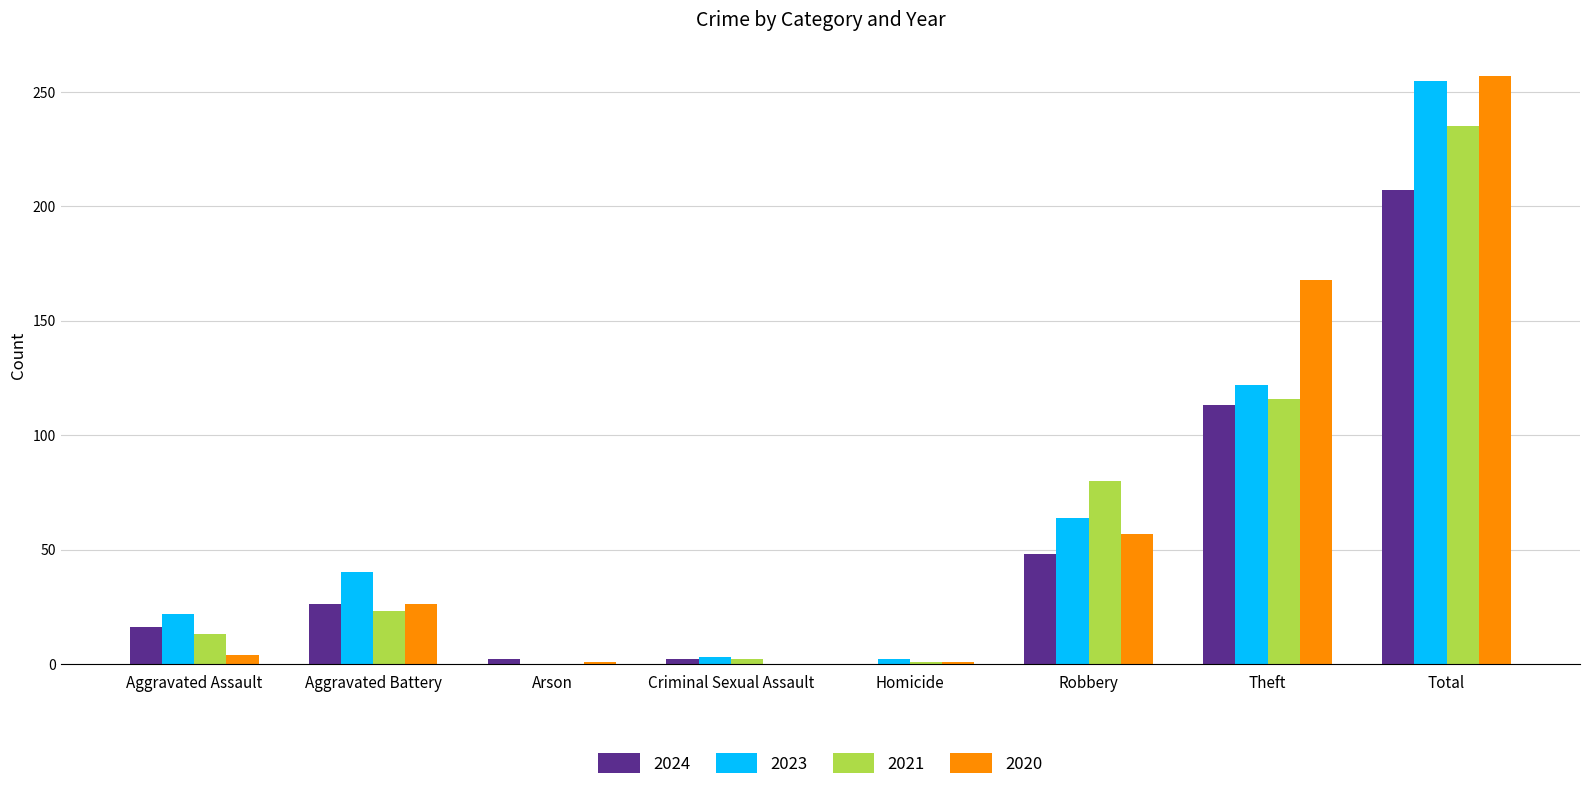

What are all the series names shown in the legend?

2024, 2023, 2021, 2020